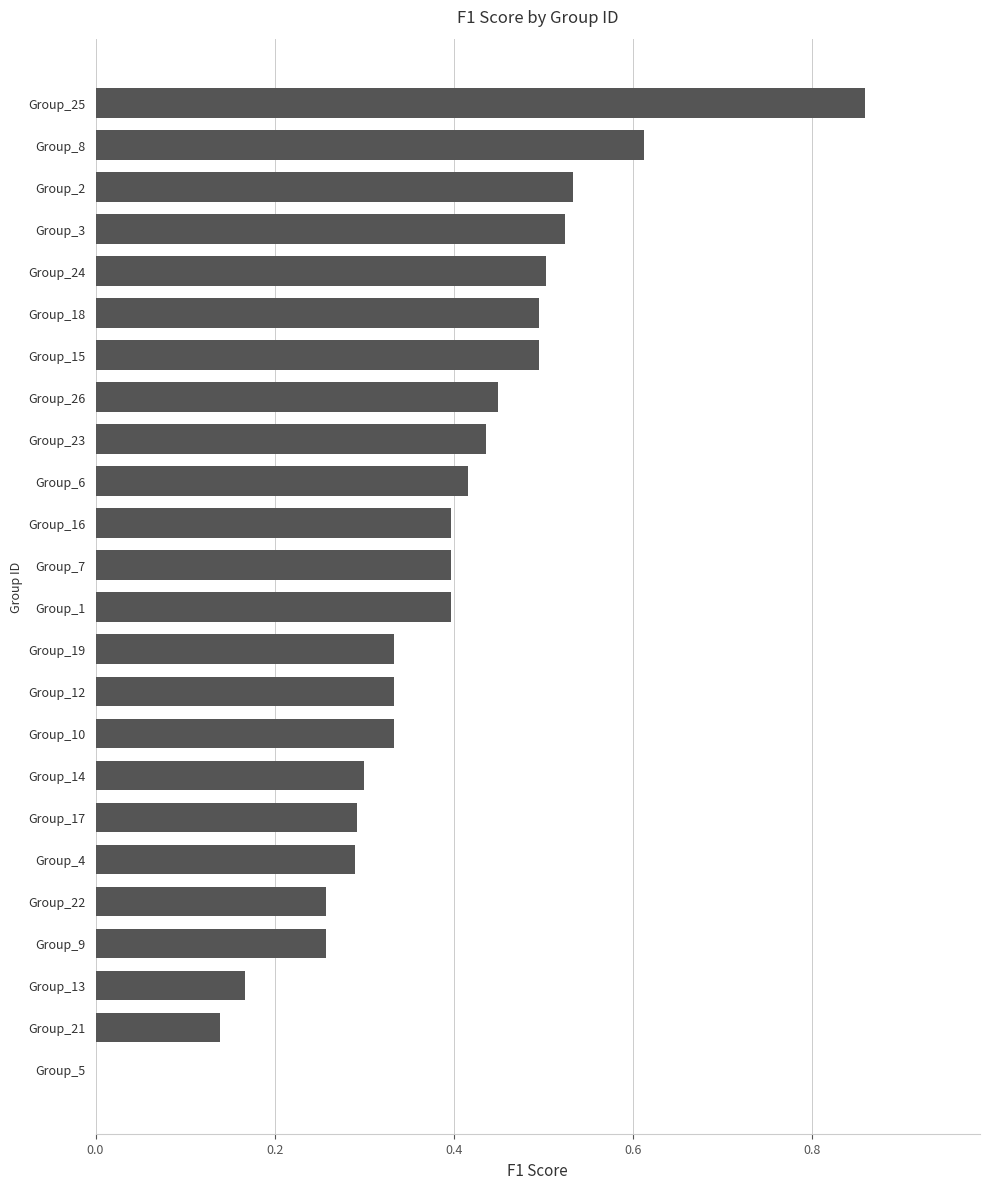

True or false: the data shows 0.5 at Group_15.

True